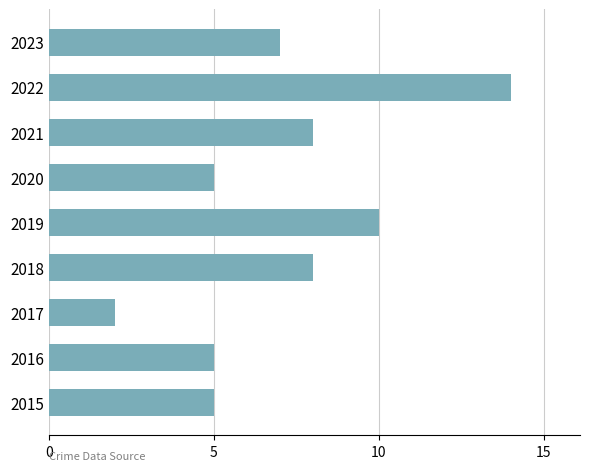

How many values are below 7?

4